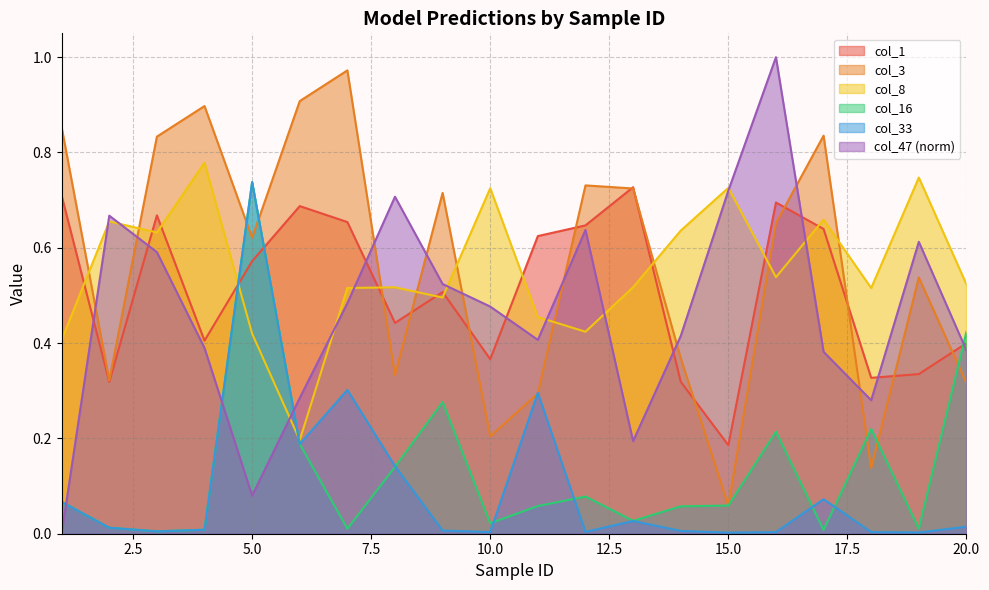

True or false: col_16 has a value of 0.0 at 13.

True